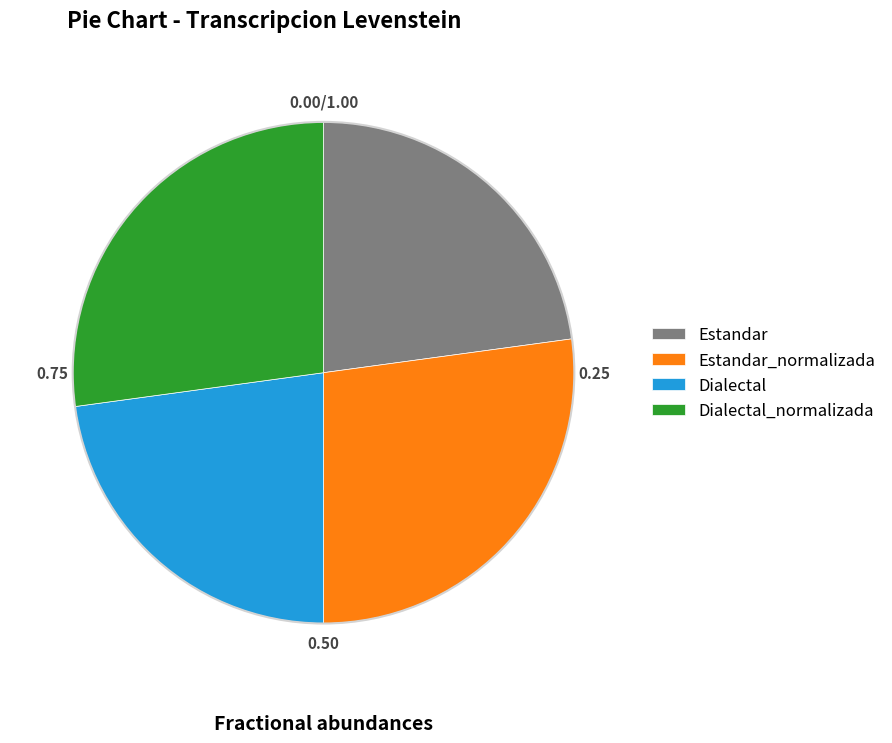

Is it true that Dialectal is 14% of the pie?

False